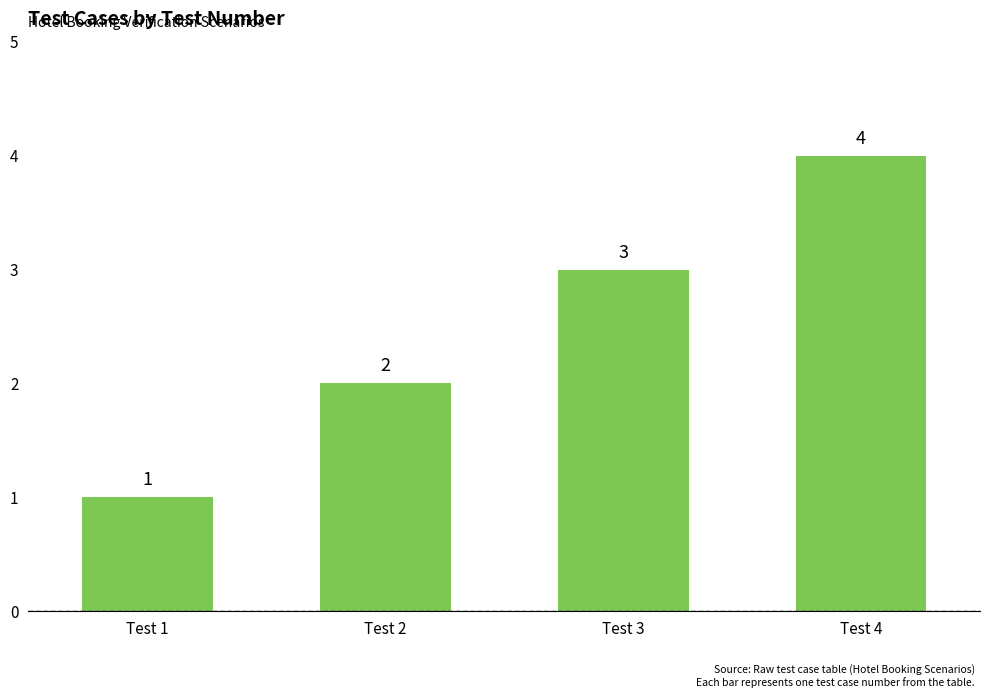

What is the value of the 2nd bar from the left?

2